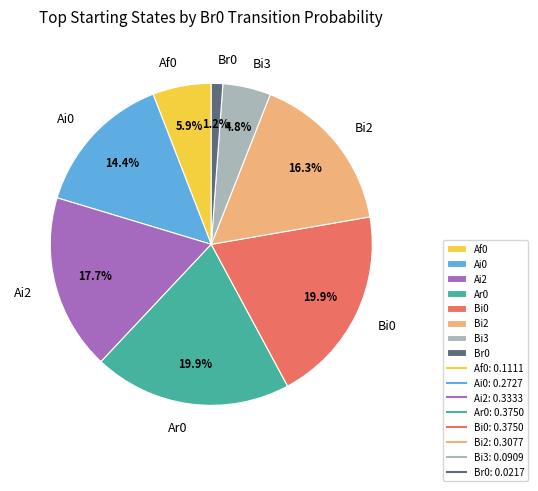

To the nearest percent, what percentage of the pie is Bi3?

5%